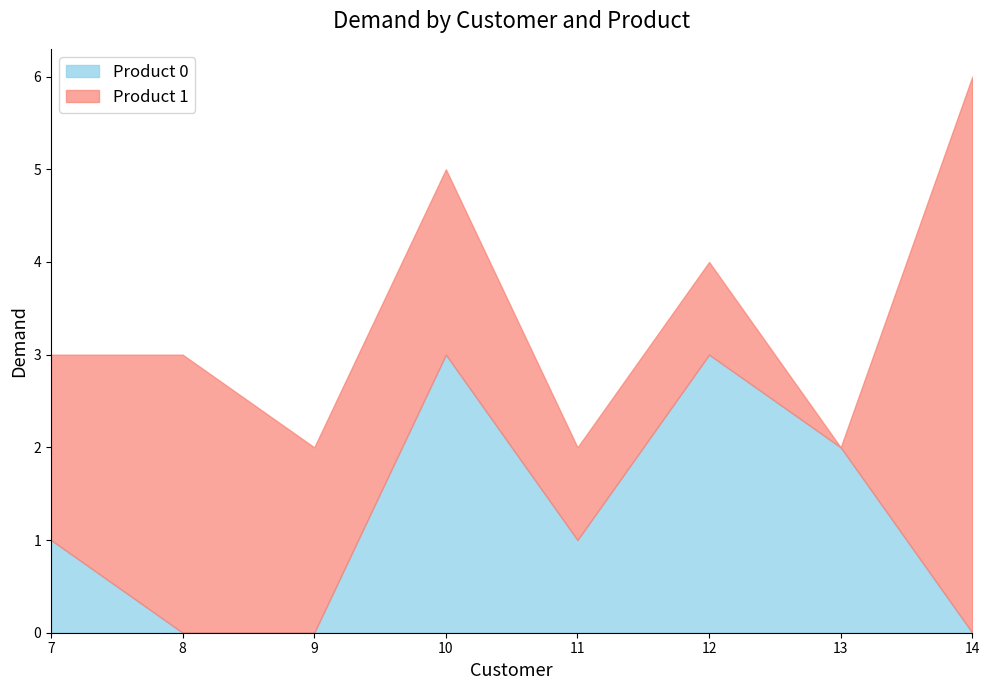

What is the maximum value shown in the chart?

6